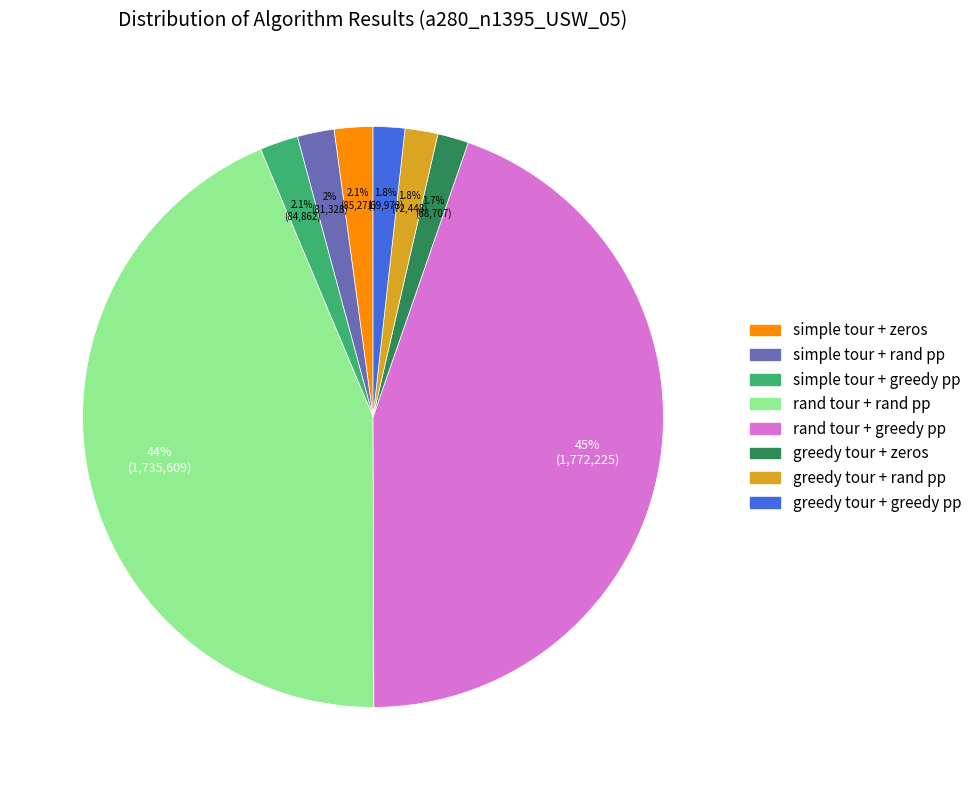

How many slices are in this pie chart?

8